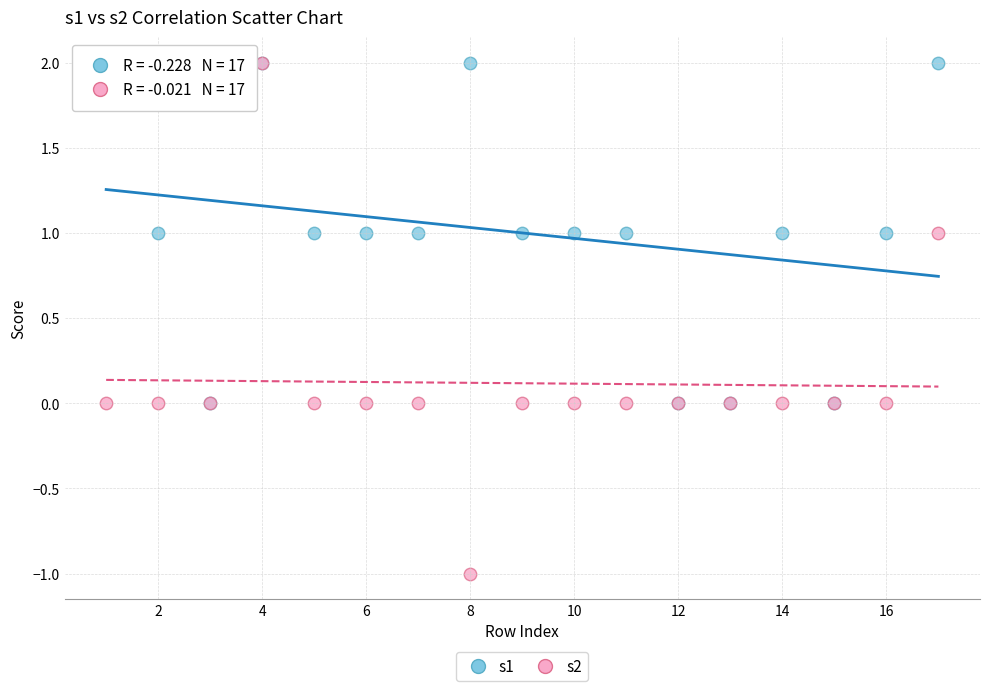

Which series contains the lowest Y value?

s2